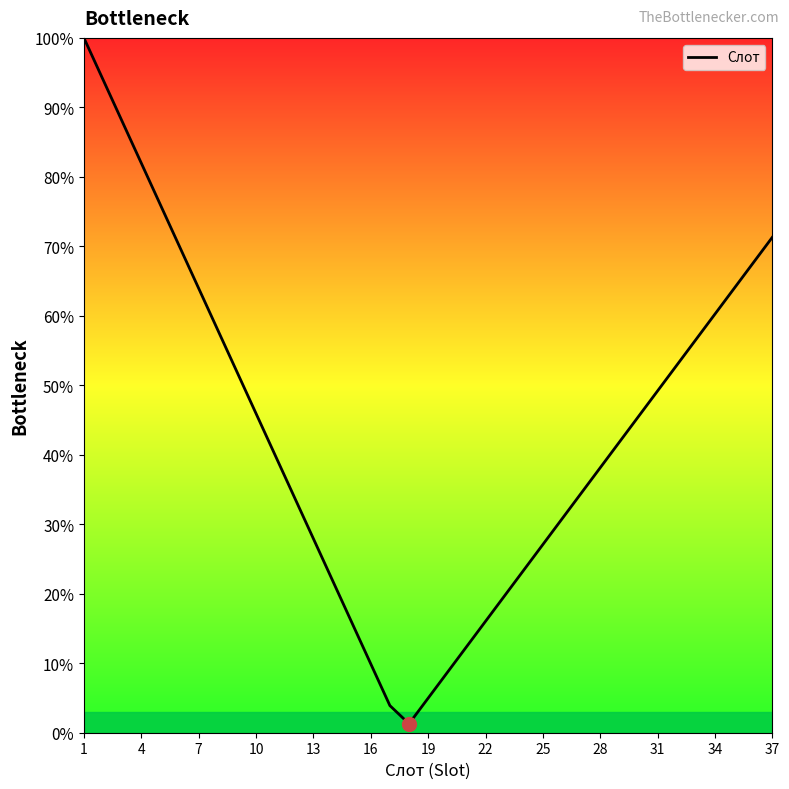

What is the difference between the maximum and minimum values?

98.7